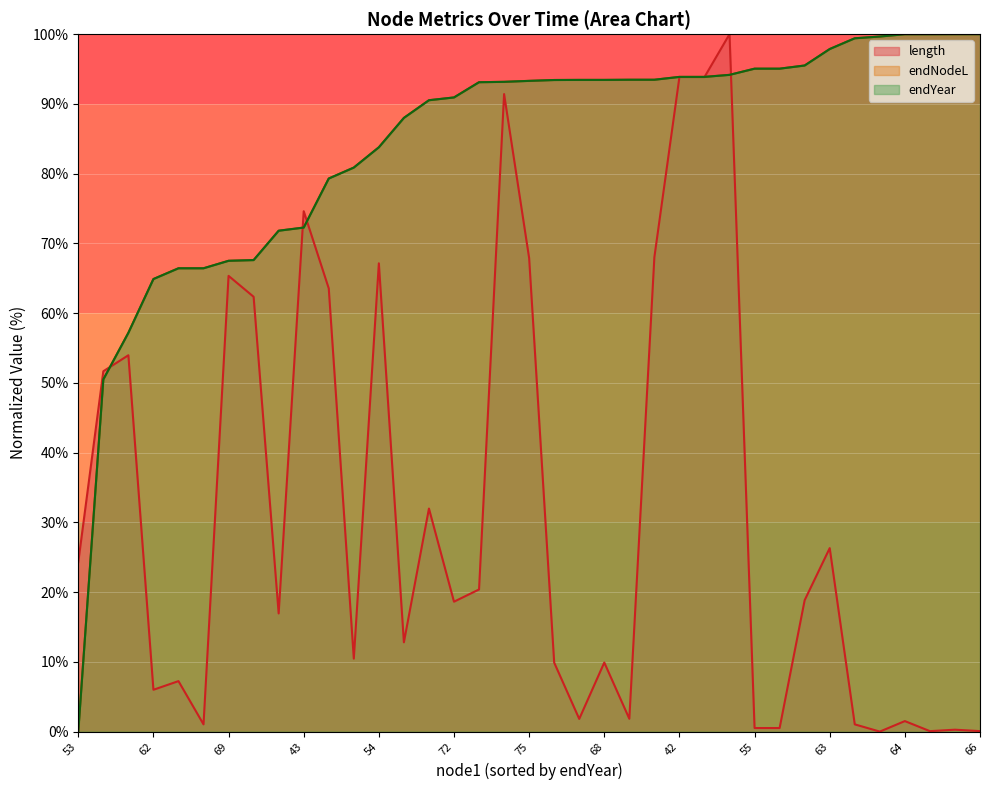

How many times do endNodeL and length cross each other?

5